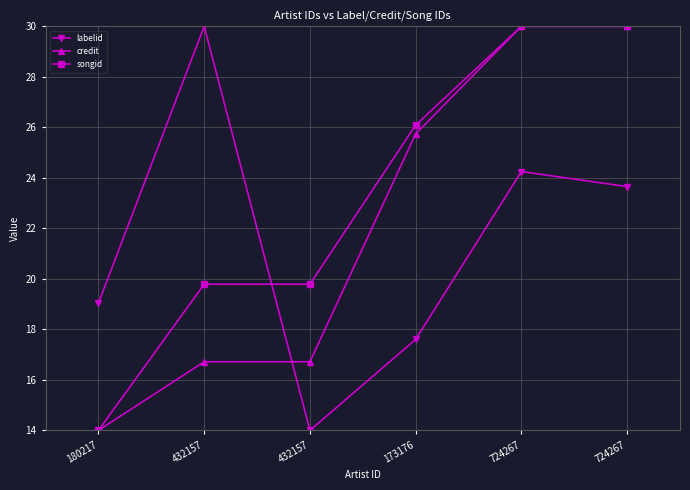

What is the minimum value shown in the chart?

14.0